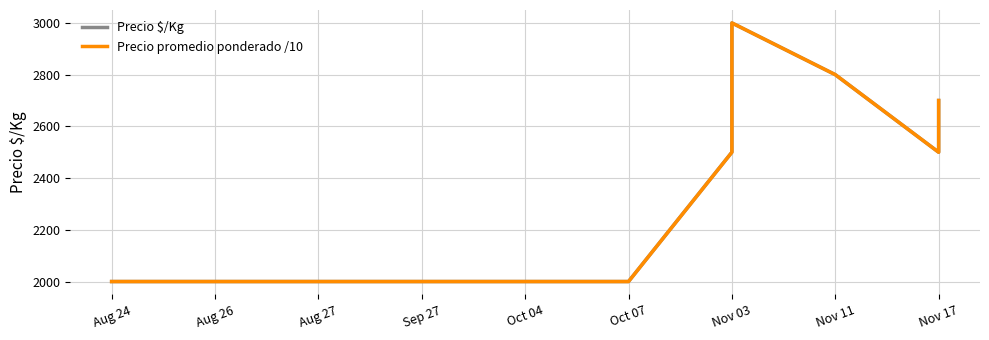

What is the difference between the maximum and minimum values in the Precio promedio ponderado /10 series?

1000